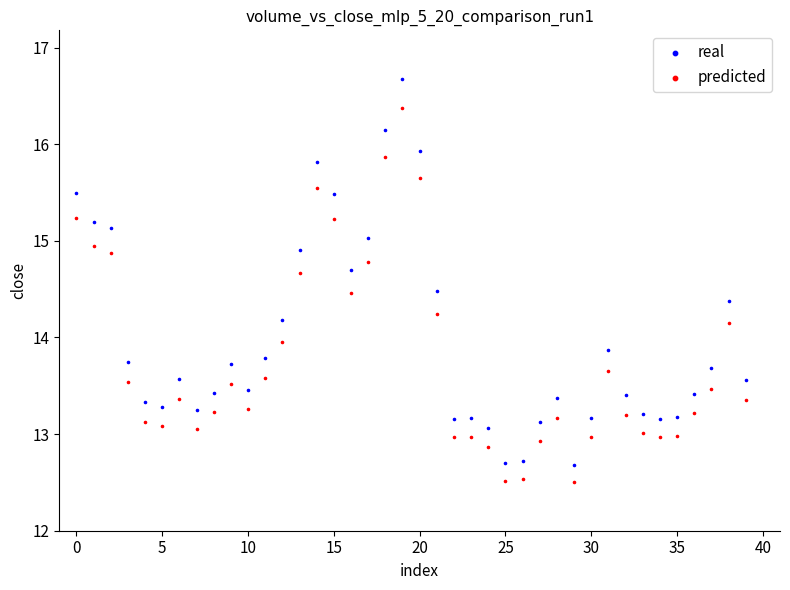

Which series has the widest spread of Y values?

real